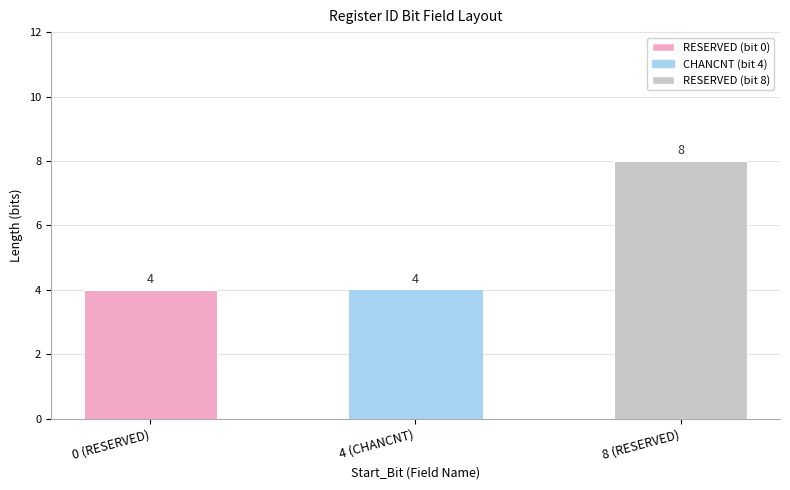

The chart shows a value of 4 at 8 (RESERVED). True or false?

False